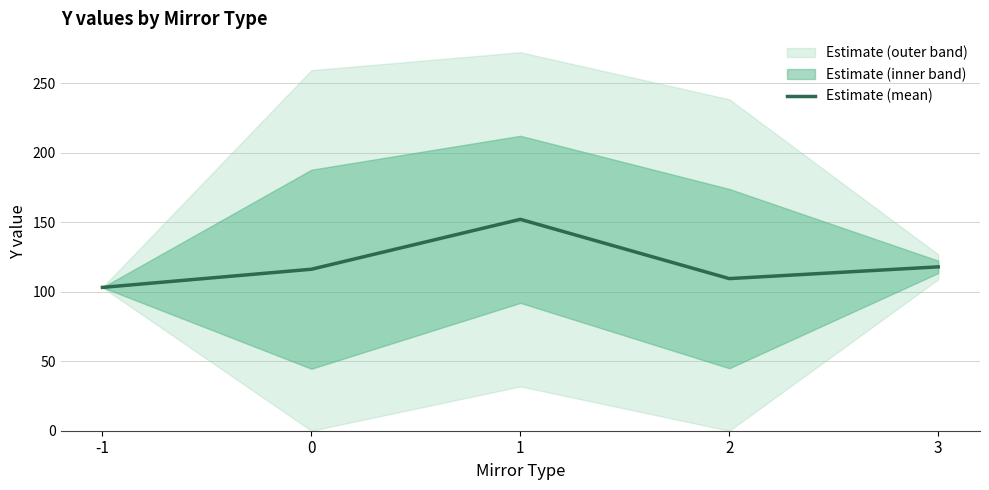

How many interior local peaks (higher than both neighbors) does the data have?

1